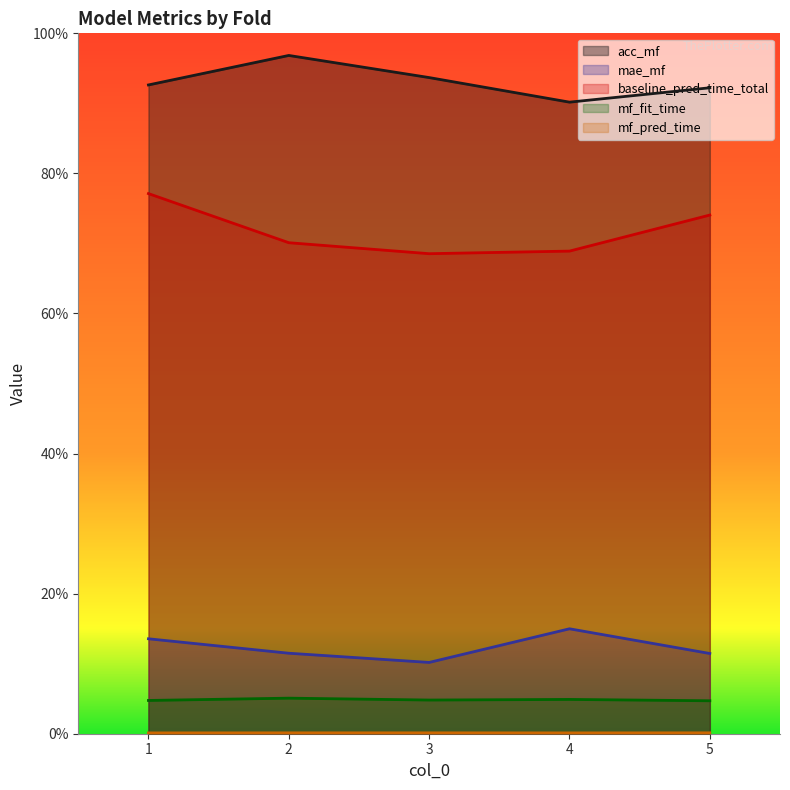

Which series has the largest total across all categories?

acc_mf